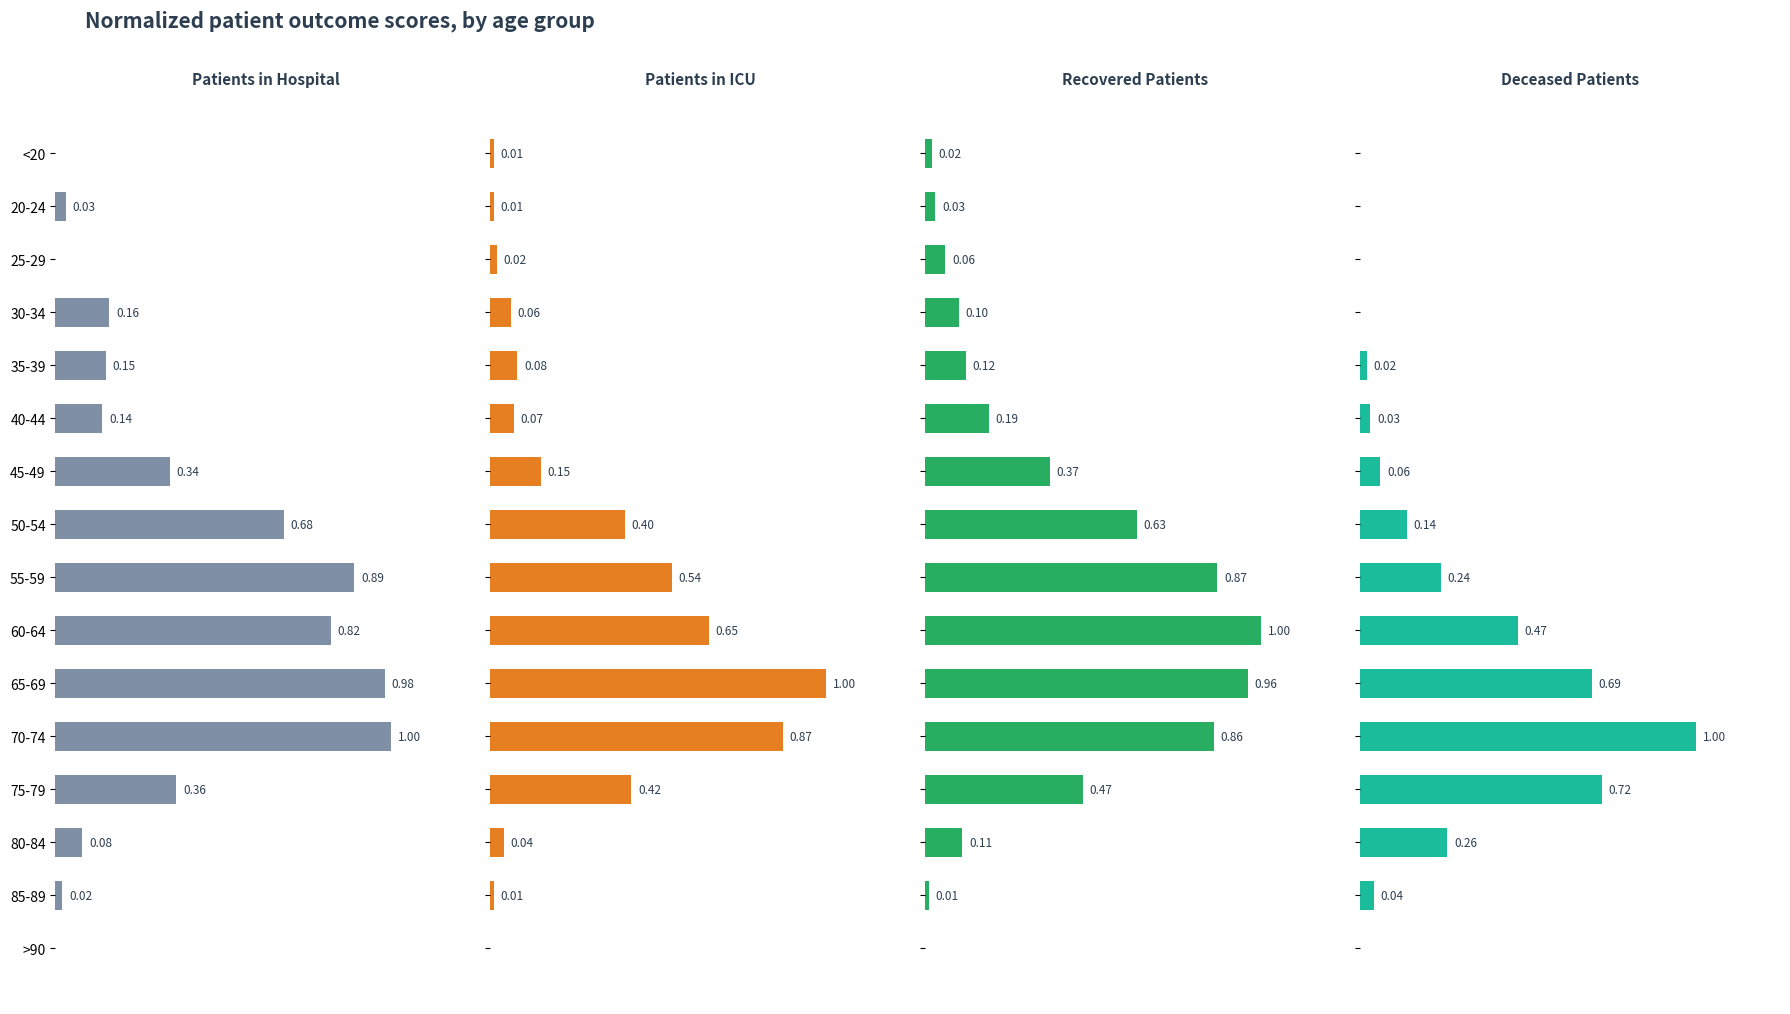

Does the chart contain stacked bars?

No